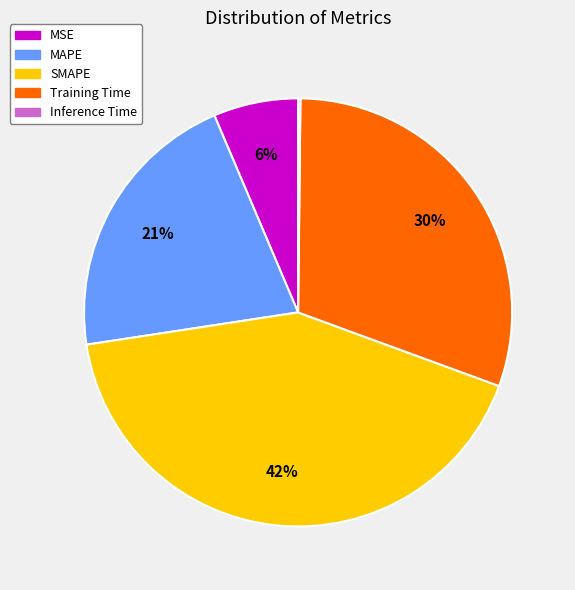

Is there a majority slice in this chart?

No